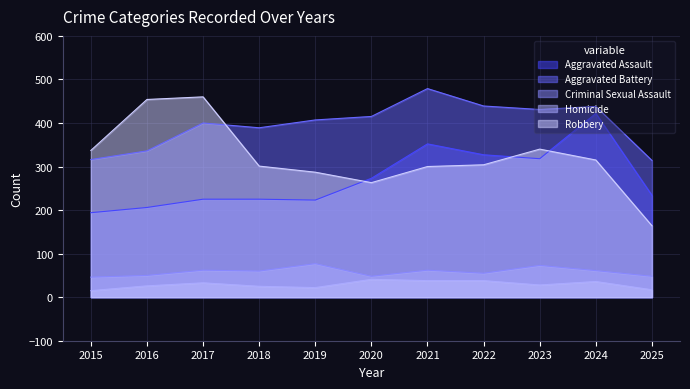

Which has a higher value, 2020 or 2021?

2021